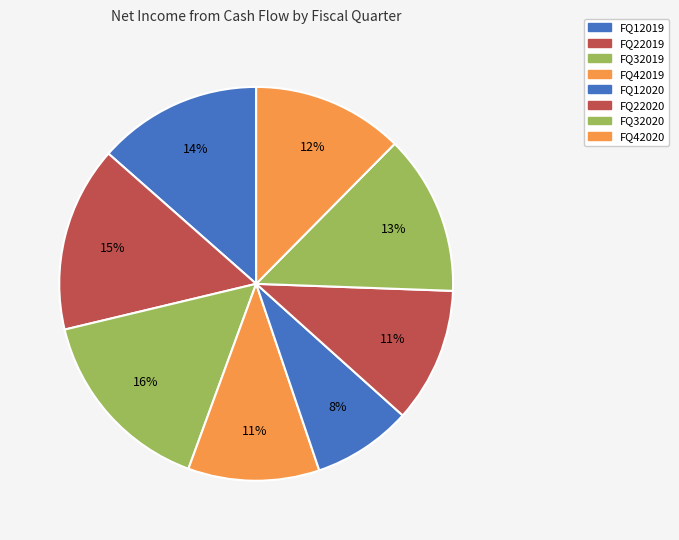

To the nearest percent, what is the difference between the largest and smallest slice percentages?

8%